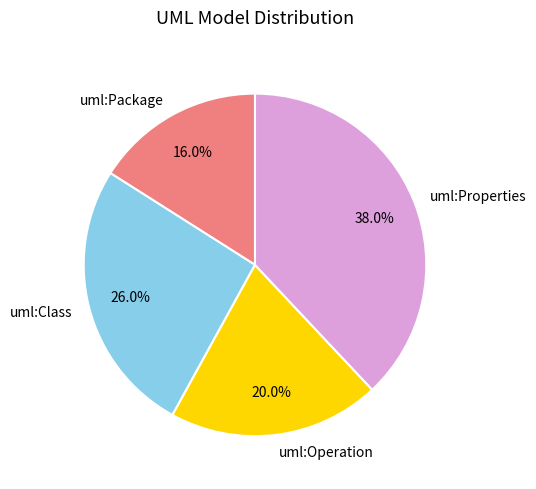

Is it true that uml:Class is 34% of the pie?

False